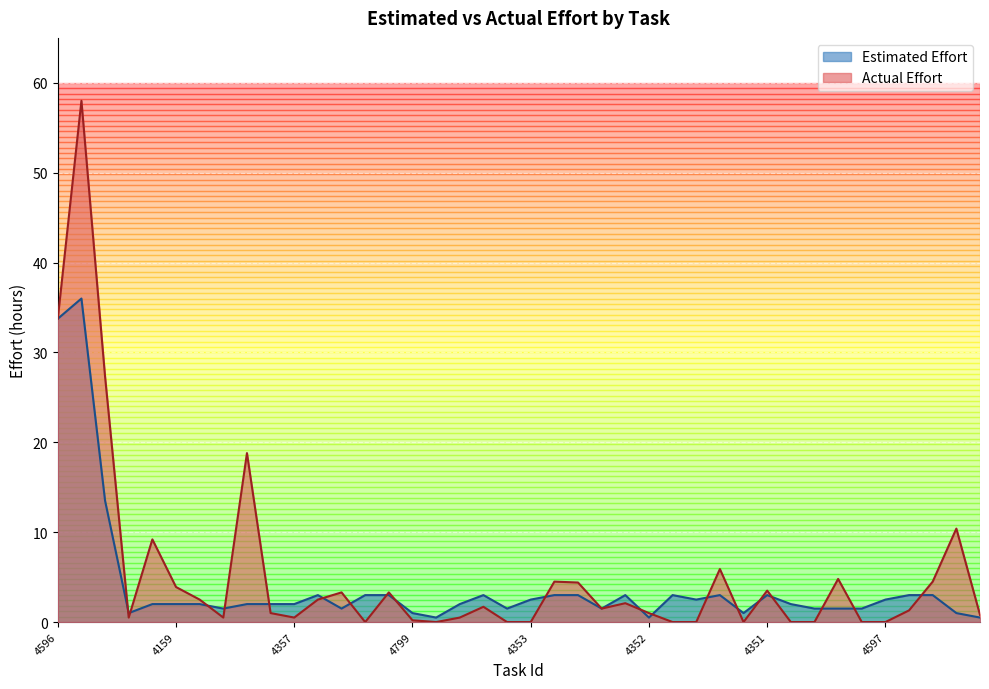

Where does the Estimated Effort series first go above 2?

4596